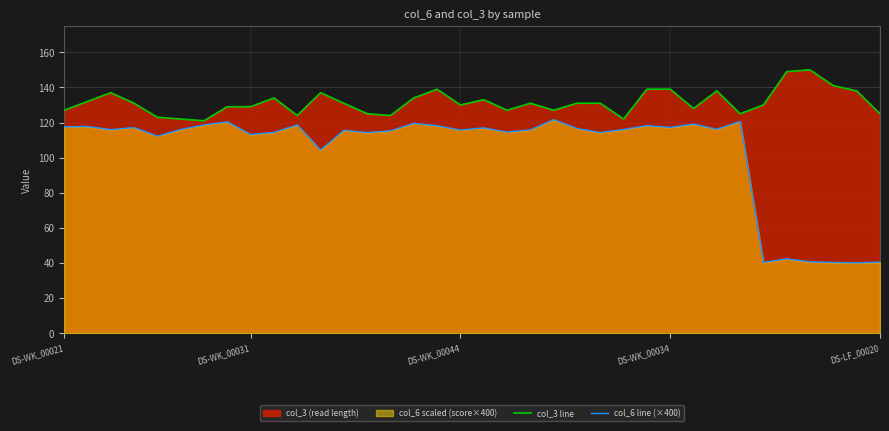

What is the total value across all series at 20?

246.9